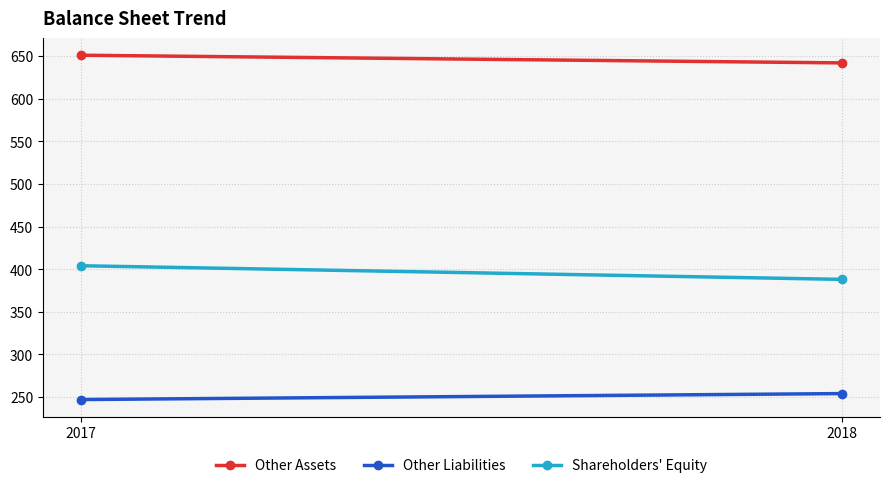

What is the value of the Other Liabilities point at the 2nd from the left?

254